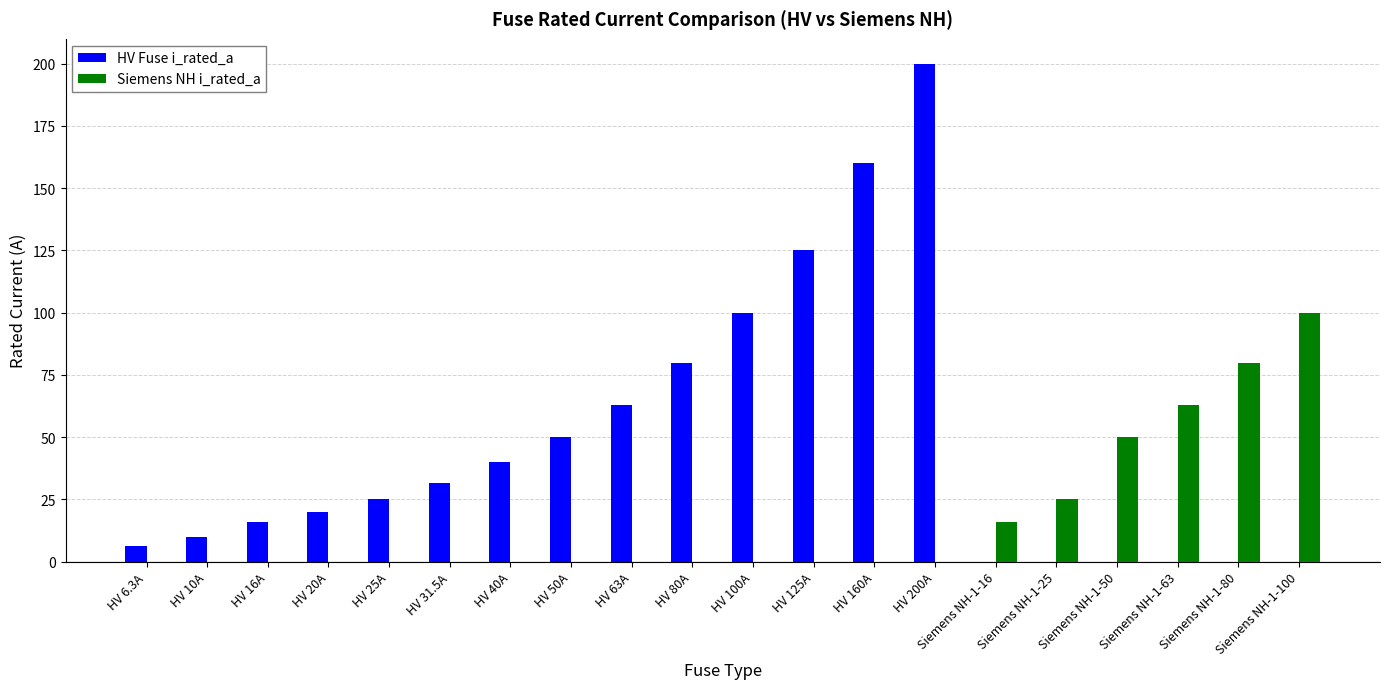

What is the total value across all series at Siemens NH-1-50?

50.0